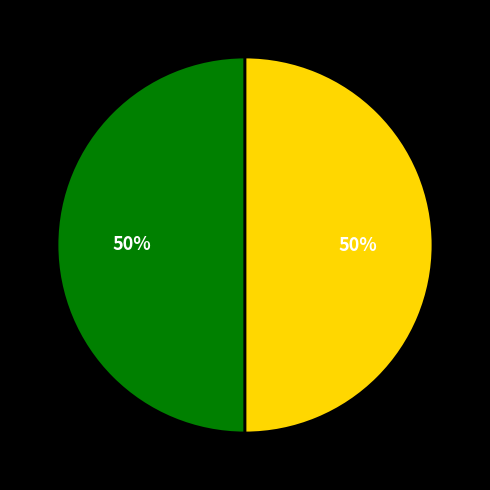

How many segments does this pie chart have?

2